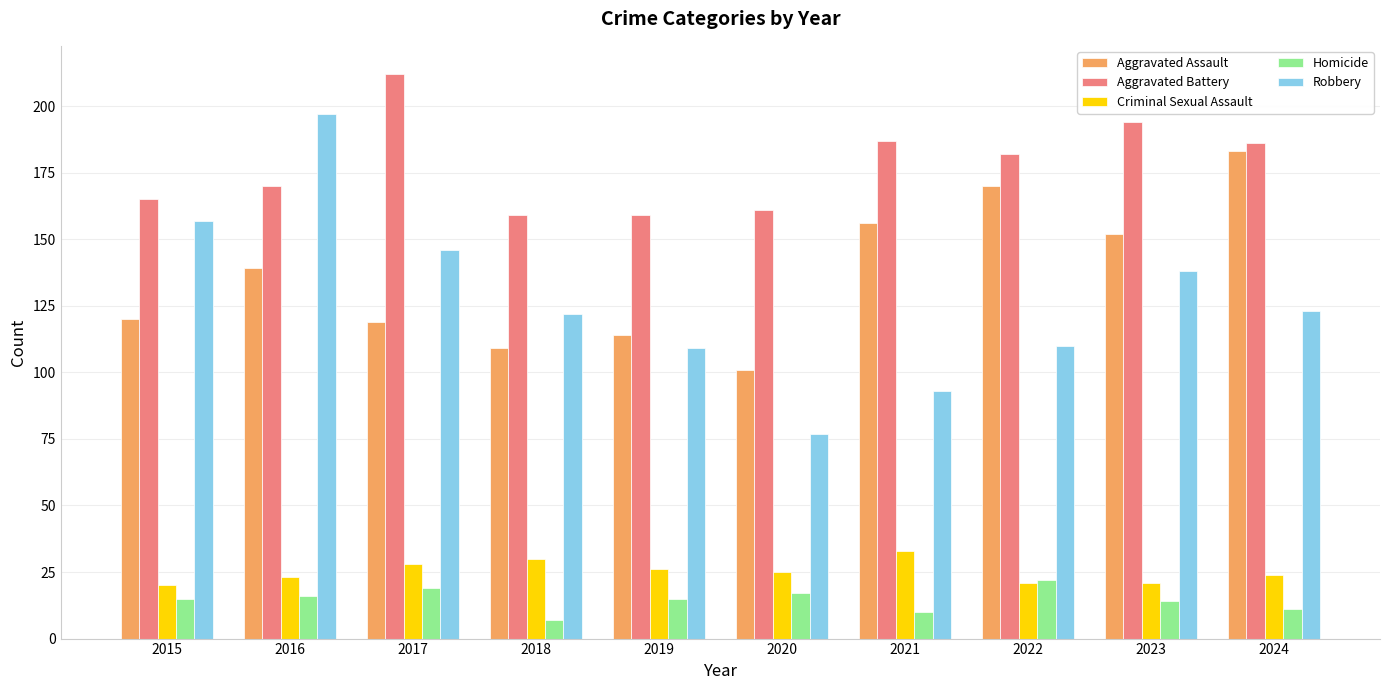

What is the difference between the maximum and minimum values in the Robbery series?

120